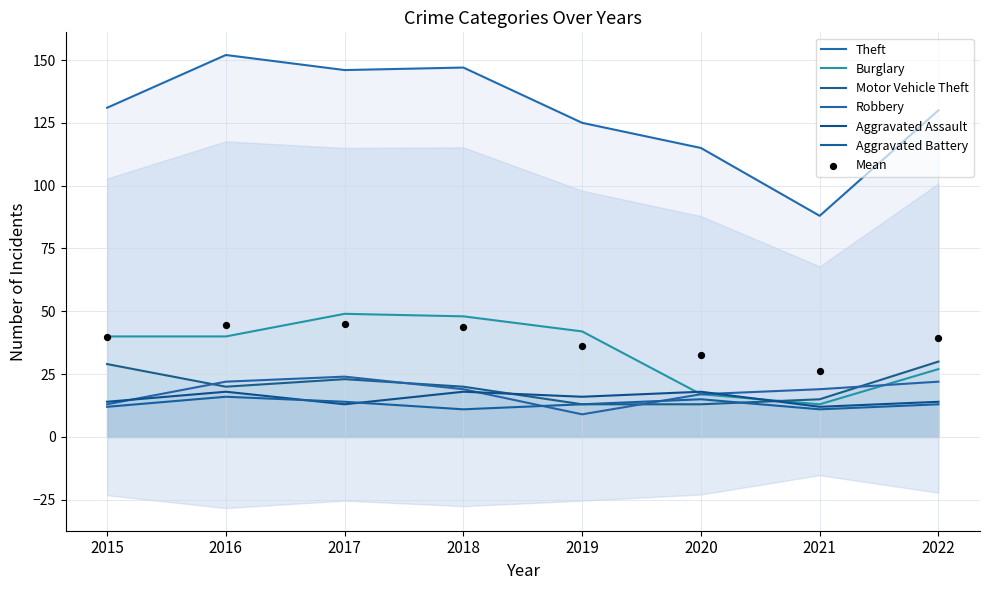

Is the value of Aggravated Assault at 2020 greater than the value of Motor Vehicle Theft at 2022?

No